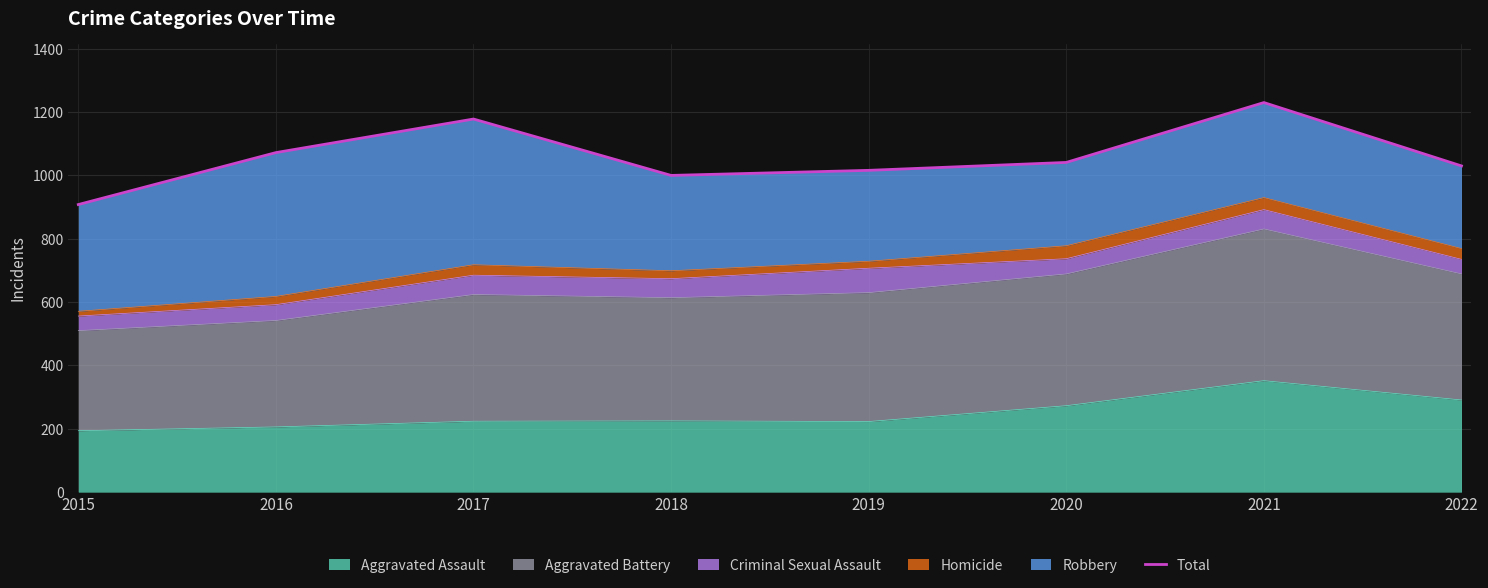

Approximately how many times larger is the value at 2015 compared to 2022?

0.9